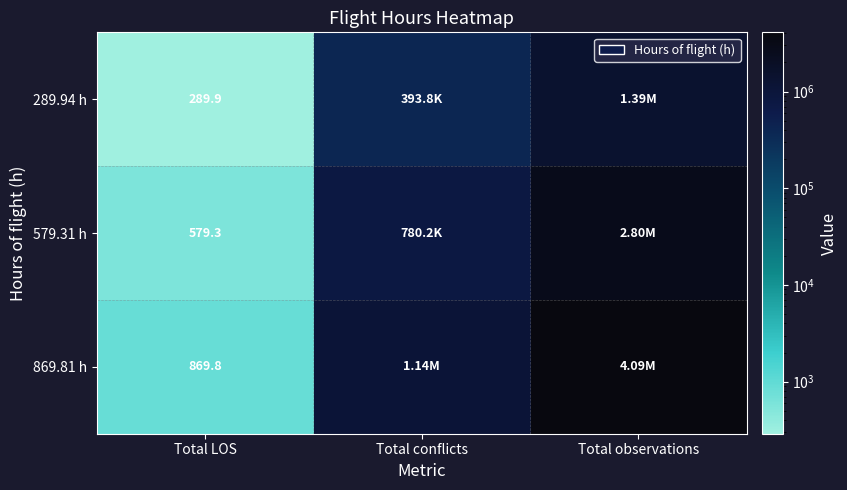

The value of 289.94 h at Total observations is 2062089.4. True or false?

False